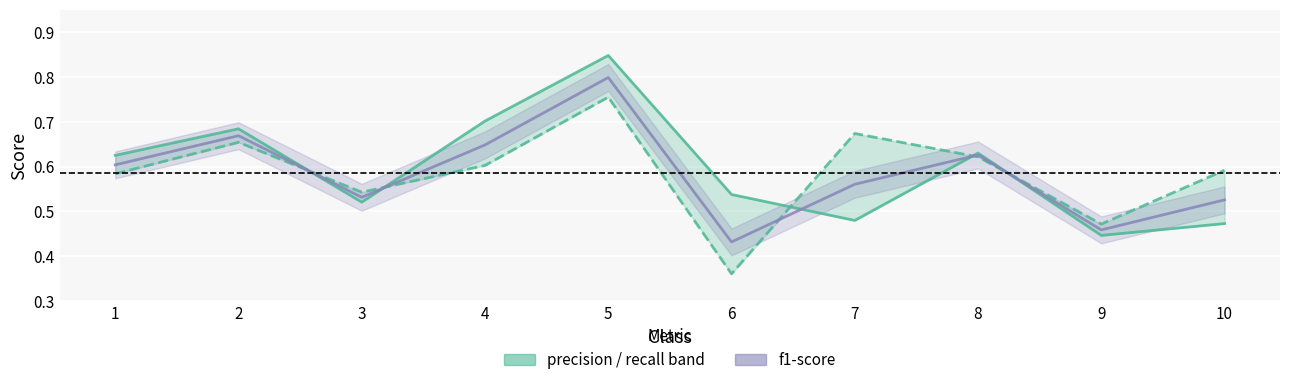

Rank the series at 3 from highest to lowest value.

recall, f1-score, precision